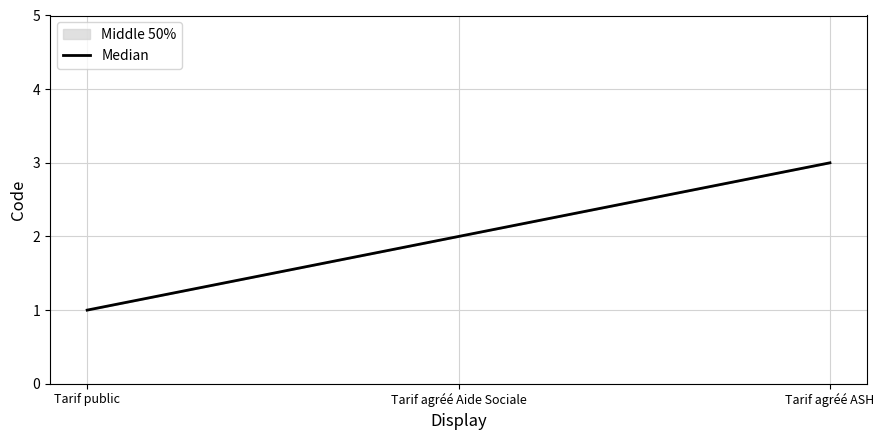

Read the value at Tarif agréé Aide Sociale.

2